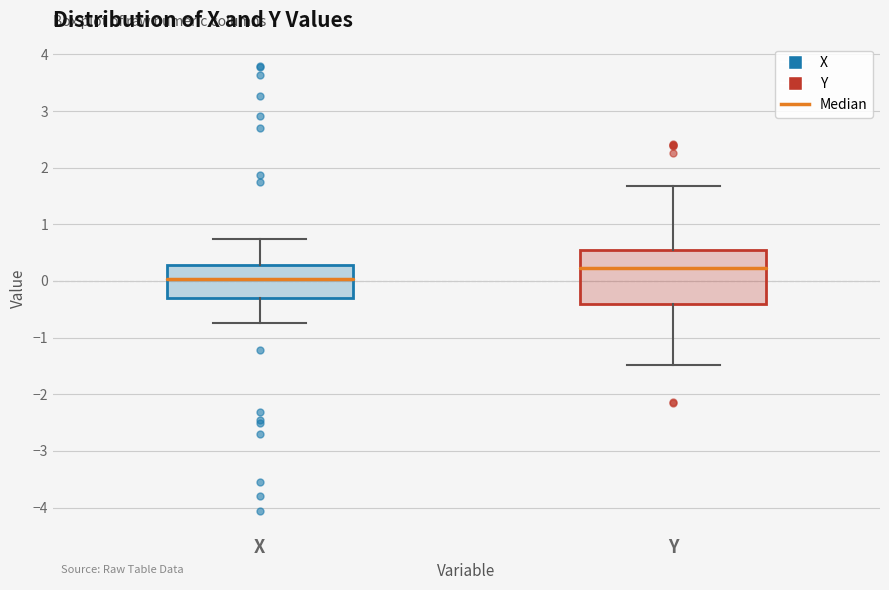

Reading left to right, read every box against the y-axis: the position of its median line, the range the box covers, and the ends of its whiskers. The values are not printed on the chart, so give them approximately, as read against the axis.

X: median 0.0, box -0.3 to 0.3, whiskers -0.7 to 0.7
Y: median 0.2, box -0.4 to 0.5, whiskers -1.5 to 1.7